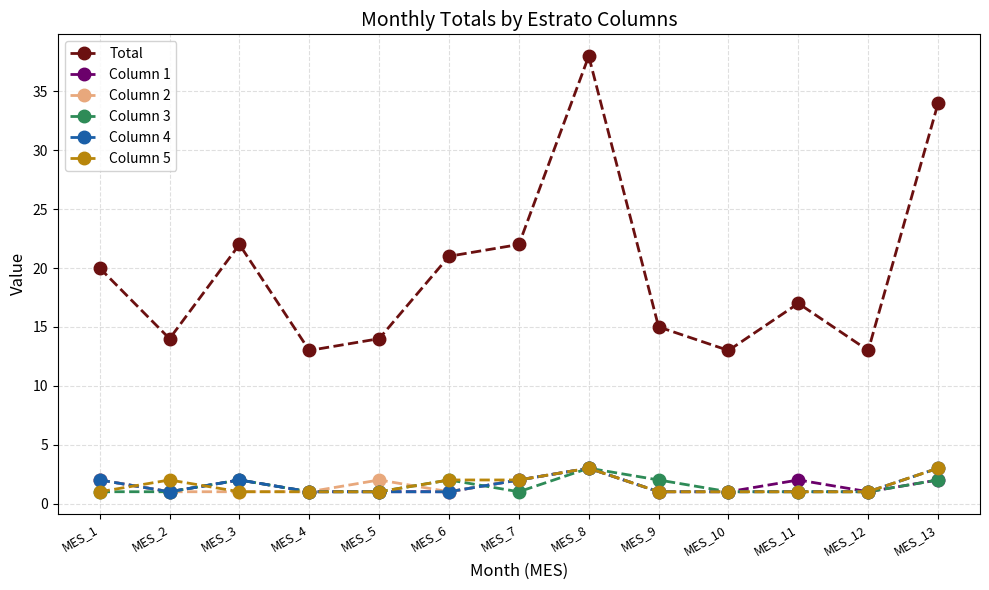

Where is the first local maximum for Column 1?

MES_3